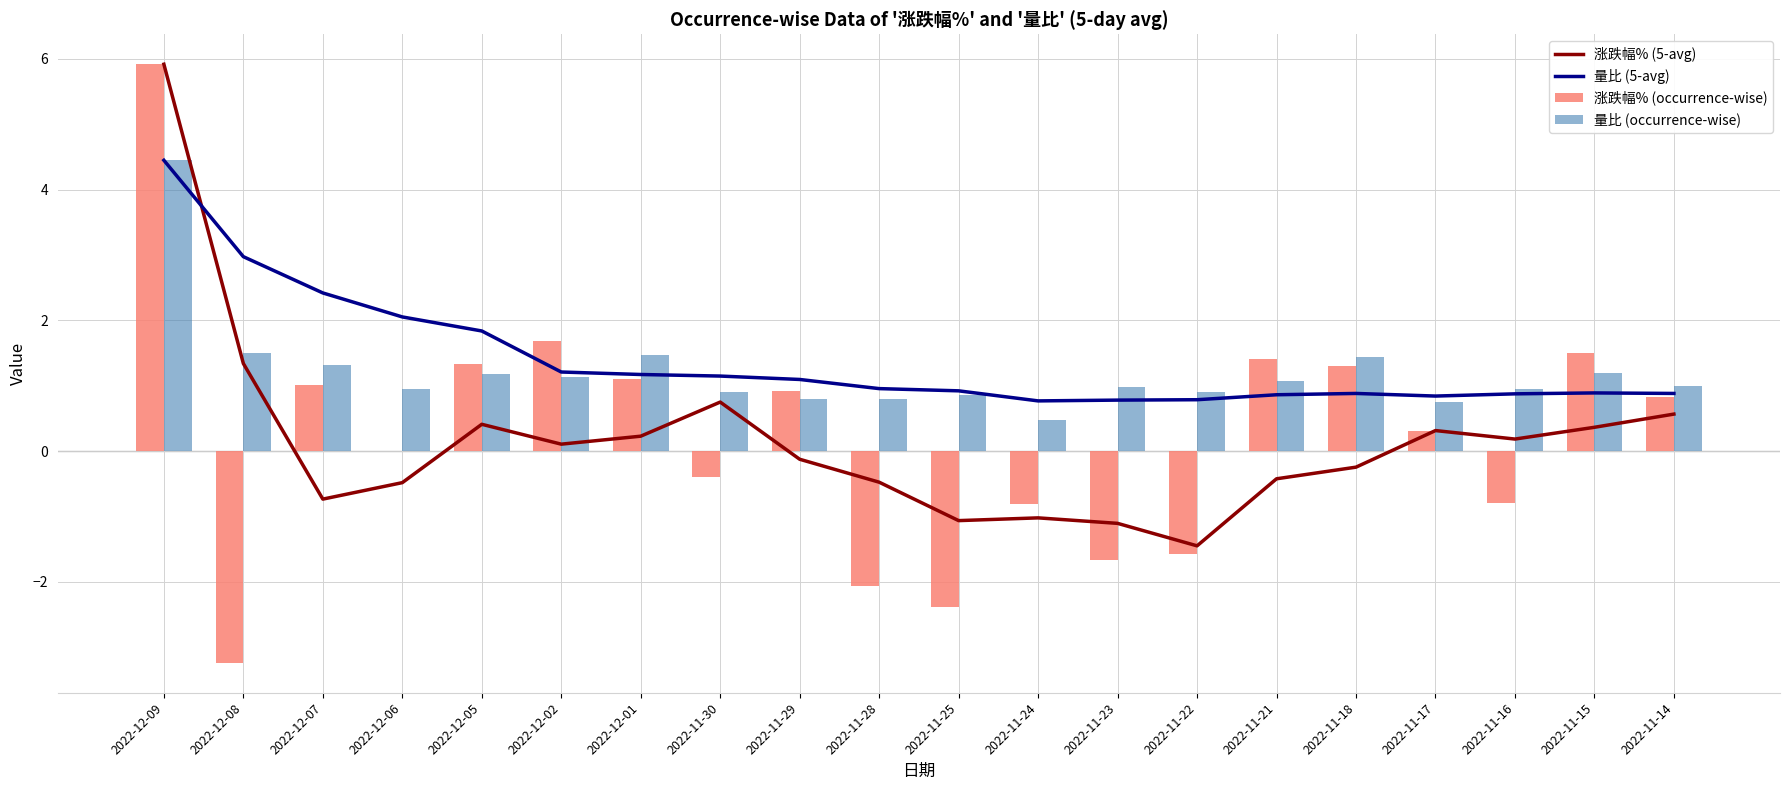

Reading right to left, what are all the values shown in this chart?

涨跌幅% (5-avg): 2022-11-14=0.6	2022-11-15=0.4	2022-11-16=0.2	2022-11-17=0.3	2022-11-18=-0.2	2022-11-21=-0.4	2022-11-22=-1.4	2022-11-23=-1.1	2022-11-24=-1.0	2022-11-25=-1.1	2022-11-28=-0.5	2022-11-29=-0.1	2022-11-30=0.8	2022-12-01=0.2	2022-12-02=0.1	2022-12-05=0.4	2022-12-06=-0.5	2022-12-07=-0.7	2022-12-08=1.3	2022-12-09=5.9
量比 (5-avg): 2022-11-14=0.9	2022-11-15=0.9	2022-11-16=0.9	2022-11-17=0.8	2022-11-18=0.9	2022-11-21=0.9	2022-11-22=0.8	2022-11-23=0.8	2022-11-24=0.8	2022-11-25=0.9	2022-11-28=1.0	2022-11-29=1.1	2022-11-30=1.1	2022-12-01=1.2	2022-12-02=1.2	2022-12-05=1.8	2022-12-06=2.1	2022-12-07=2.4	2022-12-08=3.0	2022-12-09=4.5
涨跌幅% (occurrence-wise): 2022-11-14=0.8	2022-11-15=1.5	2022-11-16=-0.8	2022-11-17=0.3	2022-11-18=1.3	2022-11-21=1.4	2022-11-22=-1.6	2022-11-23=-1.7	2022-11-24=-0.8	2022-11-25=-2.4	2022-11-28=-2.1	2022-11-29=0.9	2022-11-30=-0.4	2022-12-01=1.1	2022-12-02=1.7	2022-12-05=1.3	2022-12-06=0.0	2022-12-07=1.0	2022-12-08=-3.2	2022-12-09=5.9
量比 (occurrence-wise): 2022-11-14=1.0	2022-11-15=1.2	2022-11-16=0.9	2022-11-17=0.8	2022-11-18=1.4	2022-11-21=1.1	2022-11-22=0.9	2022-11-23=1.0	2022-11-24=0.5	2022-11-25=0.9	2022-11-28=0.8	2022-11-29=0.8	2022-11-30=0.9	2022-12-01=1.5	2022-12-02=1.1	2022-12-05=1.2	2022-12-06=0.9	2022-12-07=1.3	2022-12-08=1.5	2022-12-09=4.5